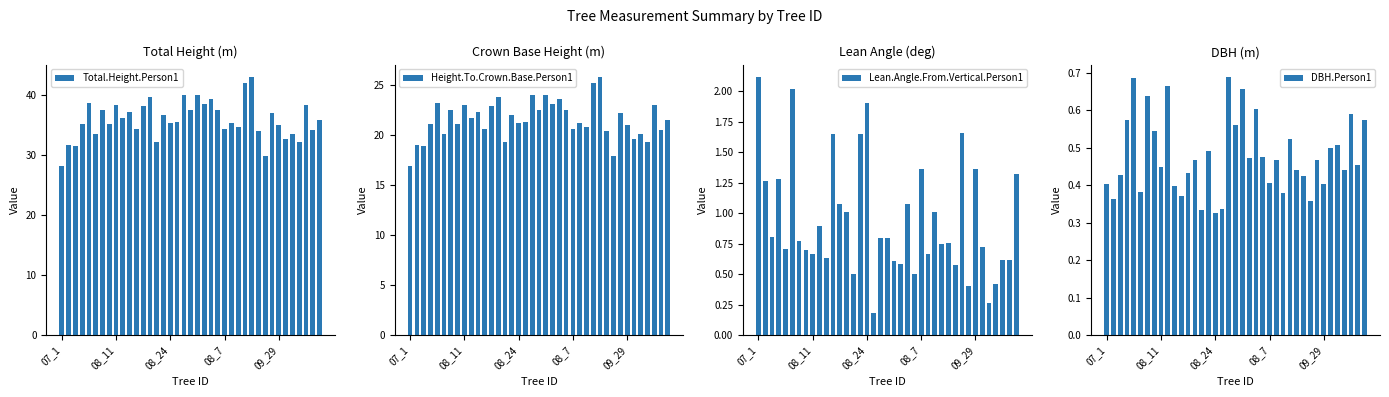

The value of DBH.Person1 at 30 is 0.5. True or false?

False